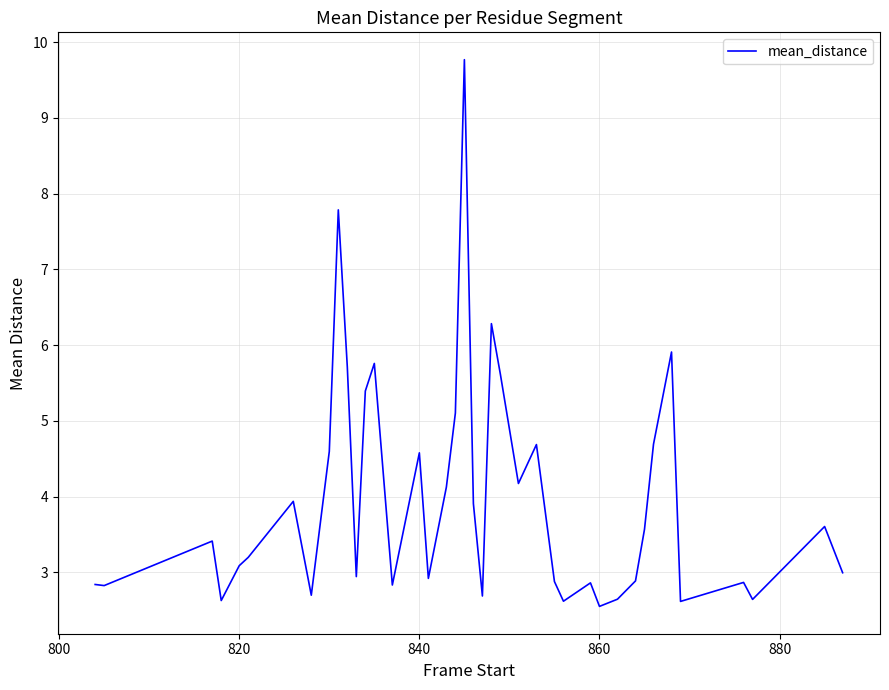

What is the difference between the maximum and minimum values?

7.2